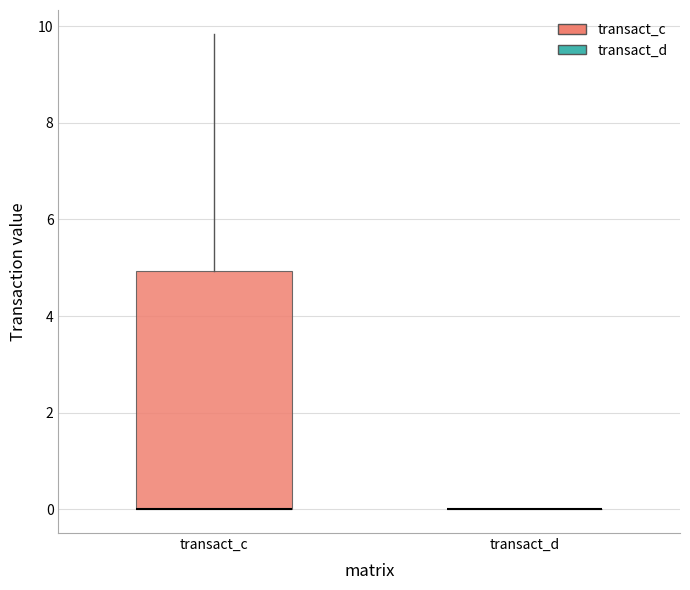

Where is the lower edge of the box for transact_c on the y-axis? The values are not printed on the chart, so give them approximately, as read against the axis.

0.0